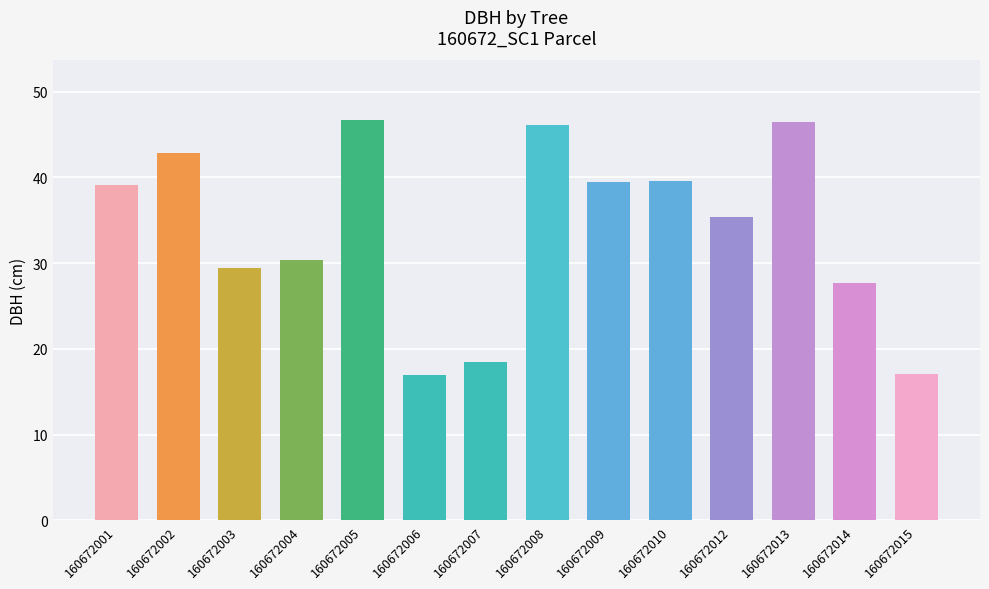

What is the smallest value displayed?

17.0